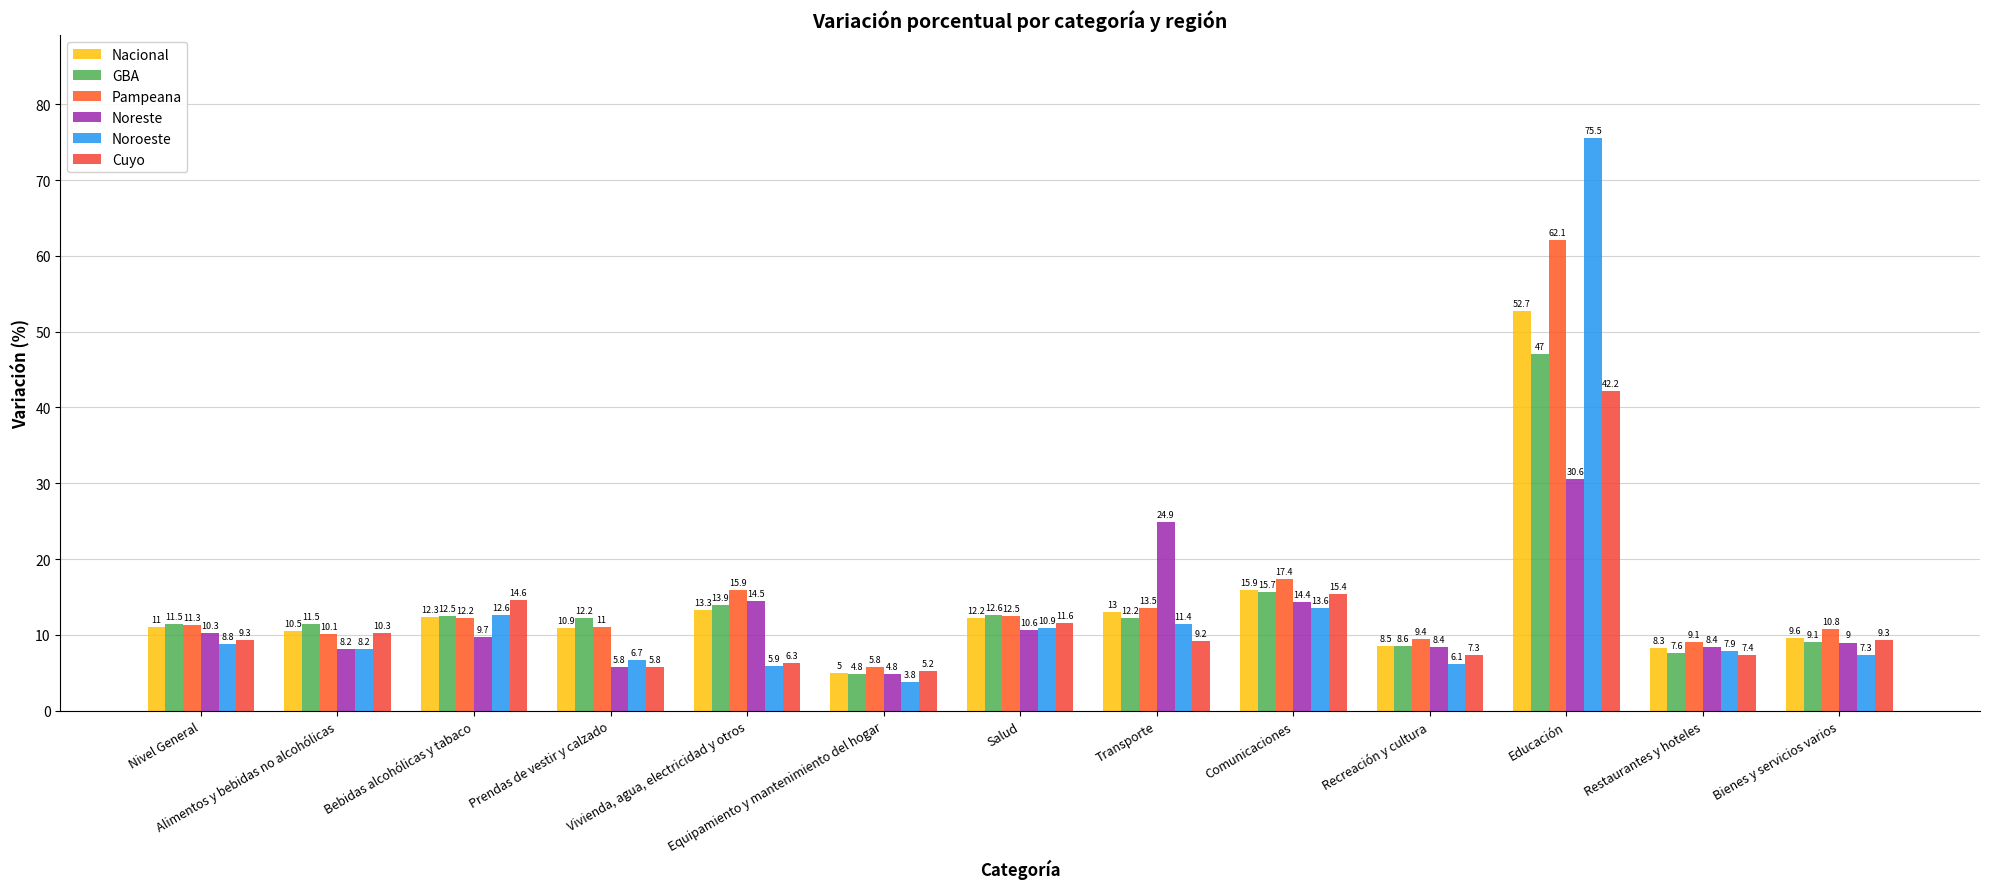

Are the bars grouped side by side (vs. stacked)?

Yes